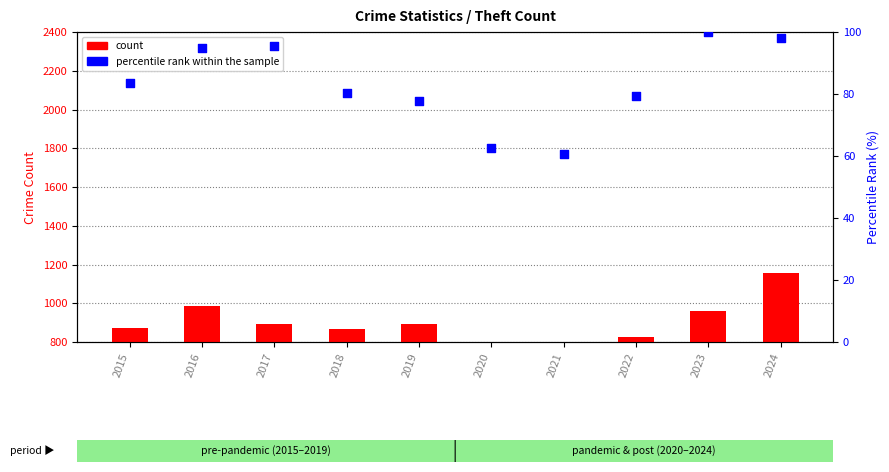

What is the total value across all series at 2016?

1078.8